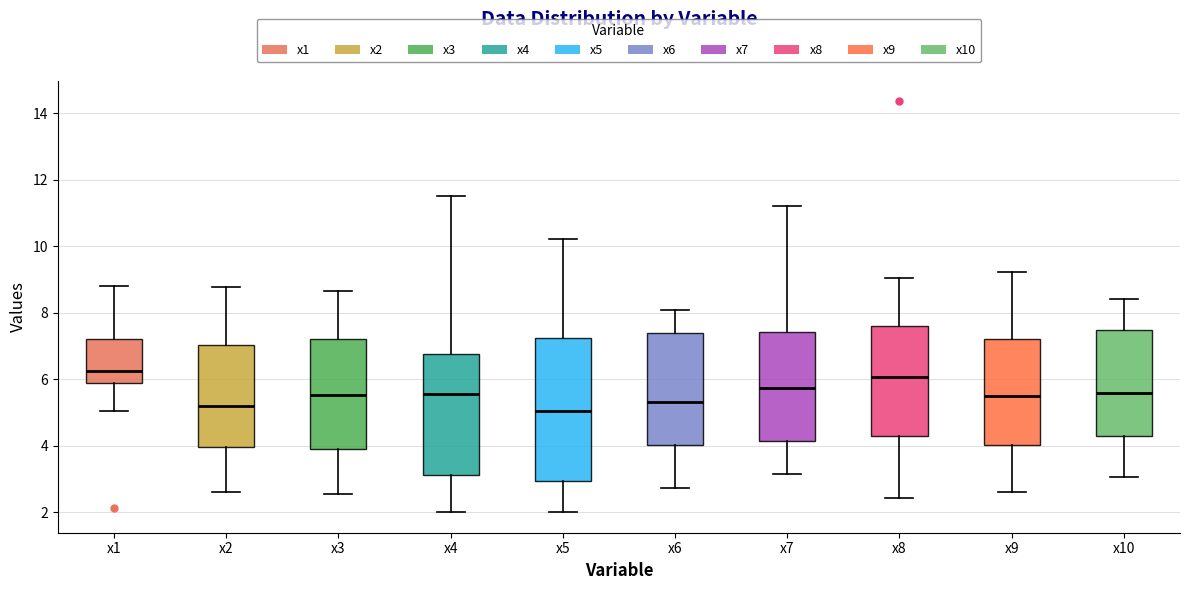

Comparing the boxes themselves (not the whiskers), which one is the tallest?

x5